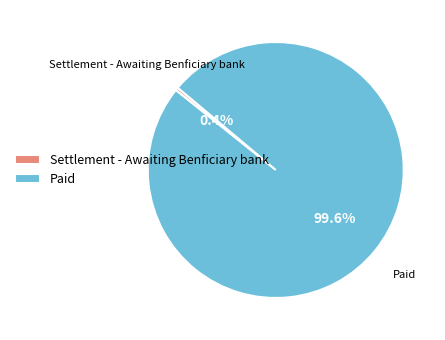

How many segments does this pie chart have?

2